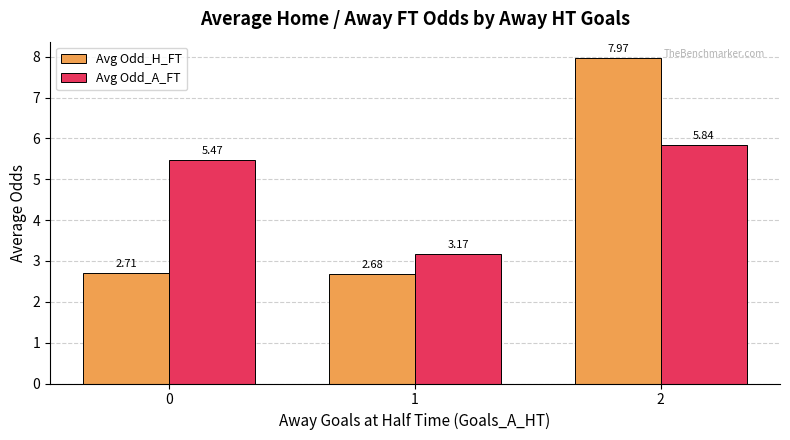

How many groups of bars are there?

3